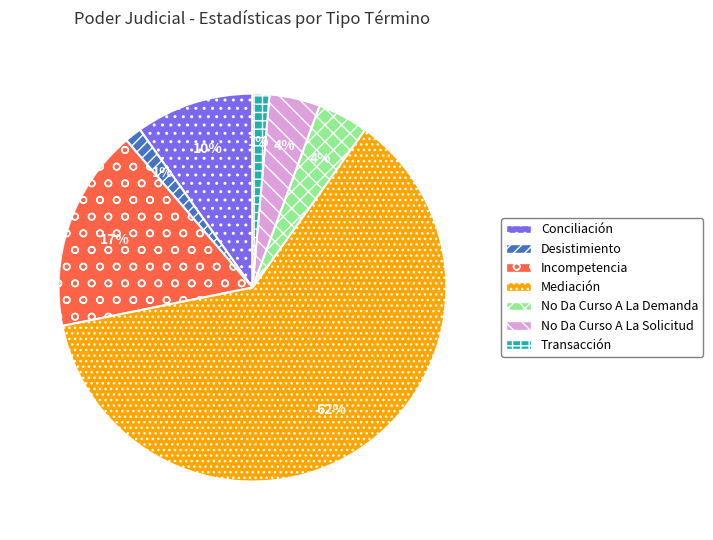

Is No Da Curso A La Solicitud the majority of the pie?

No